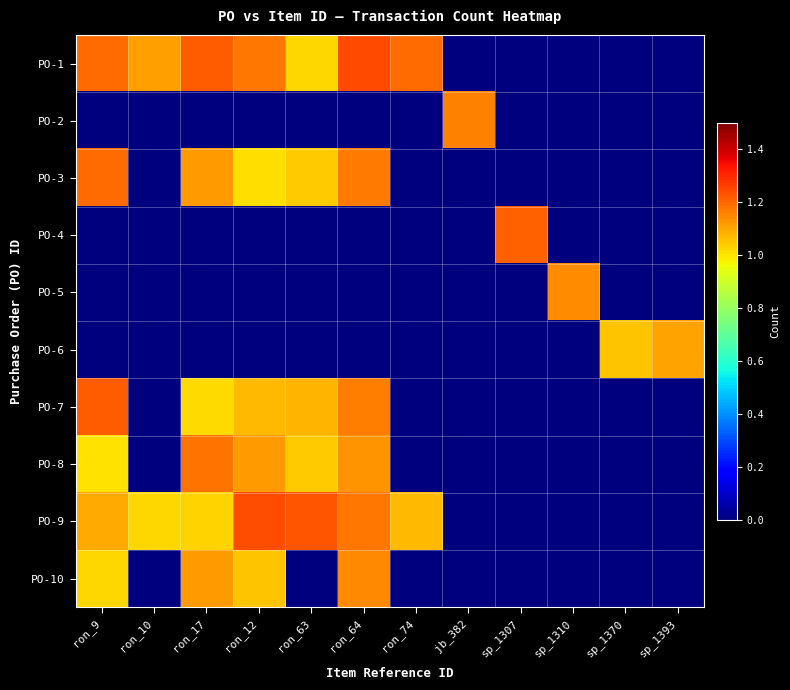

Reading left to right, transcribe all the data shown in this chart.

PO-1: ron_9=1.2	ron_10=1.1	ron_17=1.2	ron_12=1.2	ron_63=1.0	ron_64=1.2	ron_74=1.2	jb_382=0.0	sp_1307=0.0	sp_1310=0.0	sp_1370=0.0	sp_1393=0.0
PO-2: ron_9=0.0	ron_10=0.0	ron_17=0.0	ron_12=0.0	ron_63=0.0	ron_64=0.0	ron_74=0.0	jb_382=1.2	sp_1307=0.0	sp_1310=0.0	sp_1370=0.0	sp_1393=0.0
PO-3: ron_9=1.2	ron_10=0.0	ron_17=1.1	ron_12=1.0	ron_63=1.0	ron_64=1.2	ron_74=0.0	jb_382=0.0	sp_1307=0.0	sp_1310=0.0	sp_1370=0.0	sp_1393=0.0
PO-4: ron_9=0.0	ron_10=0.0	ron_17=0.0	ron_12=0.0	ron_63=0.0	ron_64=0.0	ron_74=0.0	jb_382=0.0	sp_1307=1.2	sp_1310=0.0	sp_1370=0.0	sp_1393=0.0
PO-5: ron_9=0.0	ron_10=0.0	ron_17=0.0	ron_12=0.0	ron_63=0.0	ron_64=0.0	ron_74=0.0	jb_382=0.0	sp_1307=0.0	sp_1310=1.1	sp_1370=0.0	sp_1393=0.0
PO-6: ron_9=0.0	ron_10=0.0	ron_17=0.0	ron_12=0.0	ron_63=0.0	ron_64=0.0	ron_74=0.0	jb_382=0.0	sp_1307=0.0	sp_1310=0.0	sp_1370=1.1	sp_1393=1.1
PO-7: ron_9=1.2	ron_10=0.0	ron_17=1.0	ron_12=1.1	ron_63=1.1	ron_64=1.2	ron_74=0.0	jb_382=0.0	sp_1307=0.0	sp_1310=0.0	sp_1370=0.0	sp_1393=0.0
PO-8: ron_9=1.0	ron_10=0.0	ron_17=1.2	ron_12=1.1	ron_63=1.0	ron_64=1.1	ron_74=0.0	jb_382=0.0	sp_1307=0.0	sp_1310=0.0	sp_1370=0.0	sp_1393=0.0
PO-9: ron_9=1.1	ron_10=1.0	ron_17=1.0	ron_12=1.2	ron_63=1.2	ron_64=1.2	ron_74=1.1	jb_382=0.0	sp_1307=0.0	sp_1310=0.0	sp_1370=0.0	sp_1393=0.0
PO-10: ron_9=1.0	ron_10=0.0	ron_17=1.1	ron_12=1.1	ron_63=0.0	ron_64=1.1	ron_74=0.0	jb_382=0.0	sp_1307=0.0	sp_1310=0.0	sp_1370=0.0	sp_1393=0.0